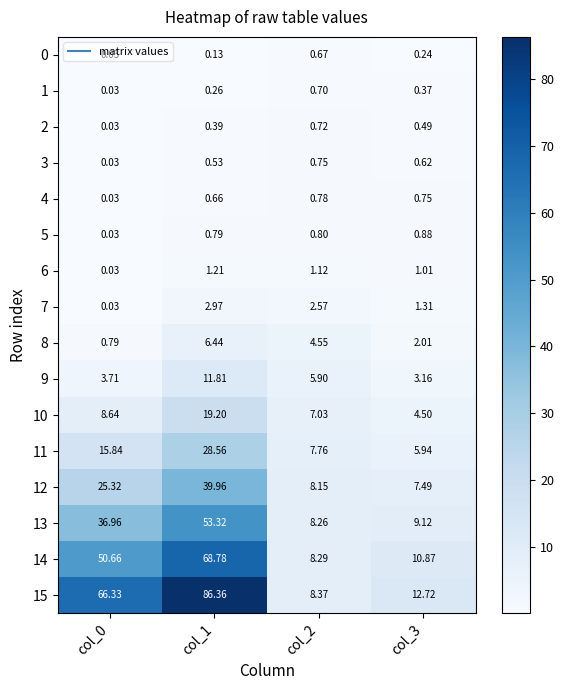

Is the value of 6 at col_2 greater than the value of 2 at col_2?

Yes